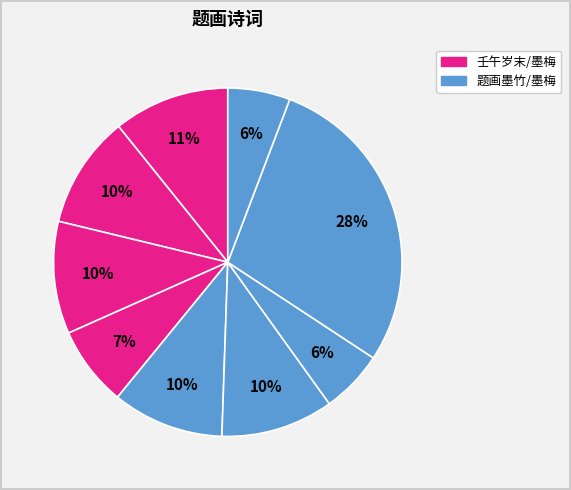

Is there any slice that represents more than half of the pie?

No